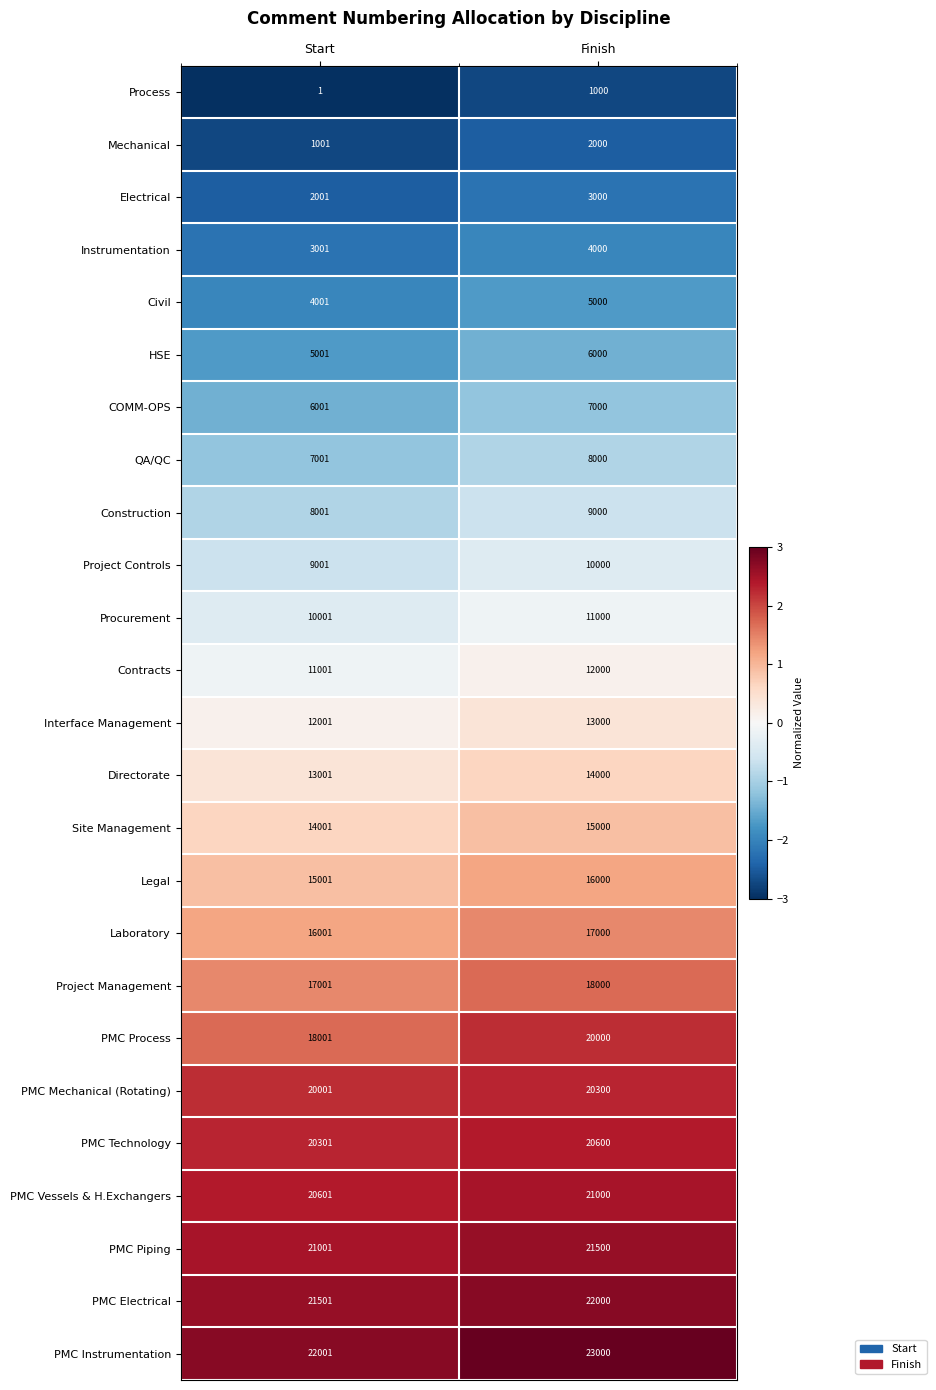

What is the smallest value displayed?

1